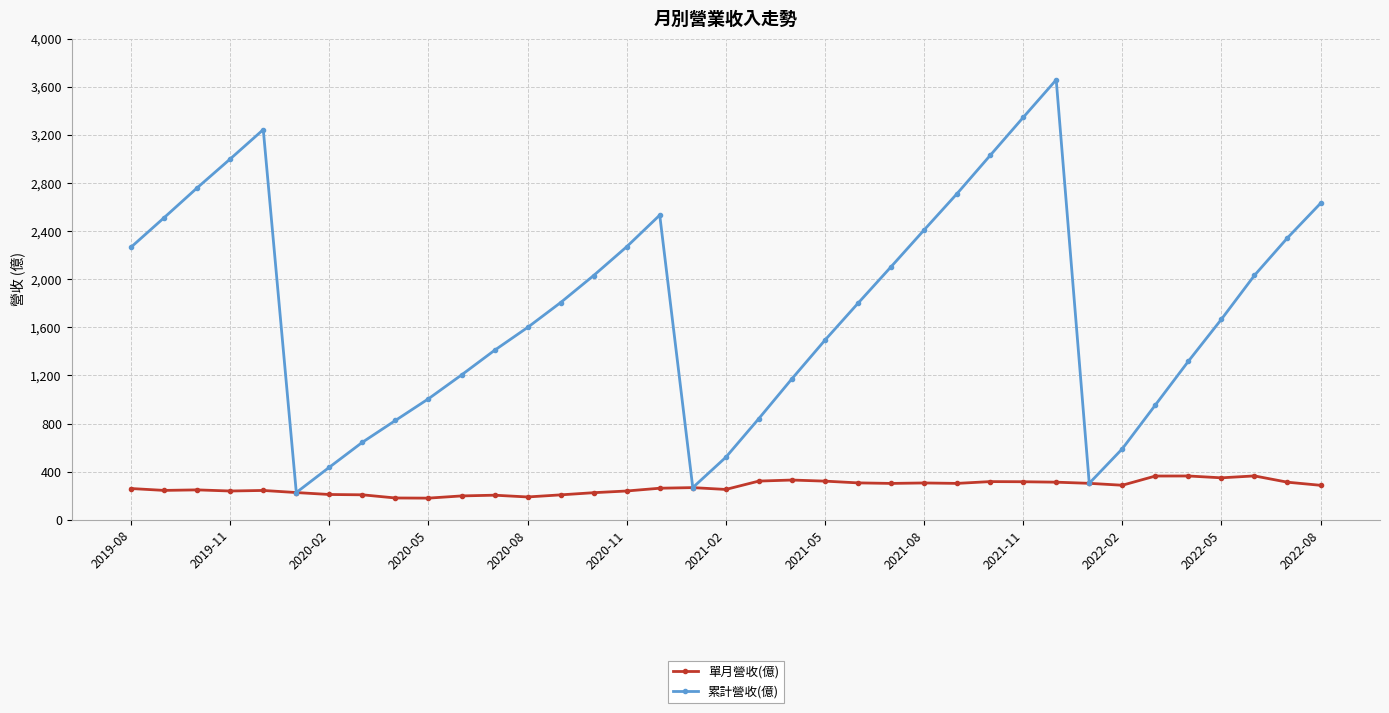

Rank the series by their maximum value, from highest to lowest.

累計營收(億), 單月營收(億)